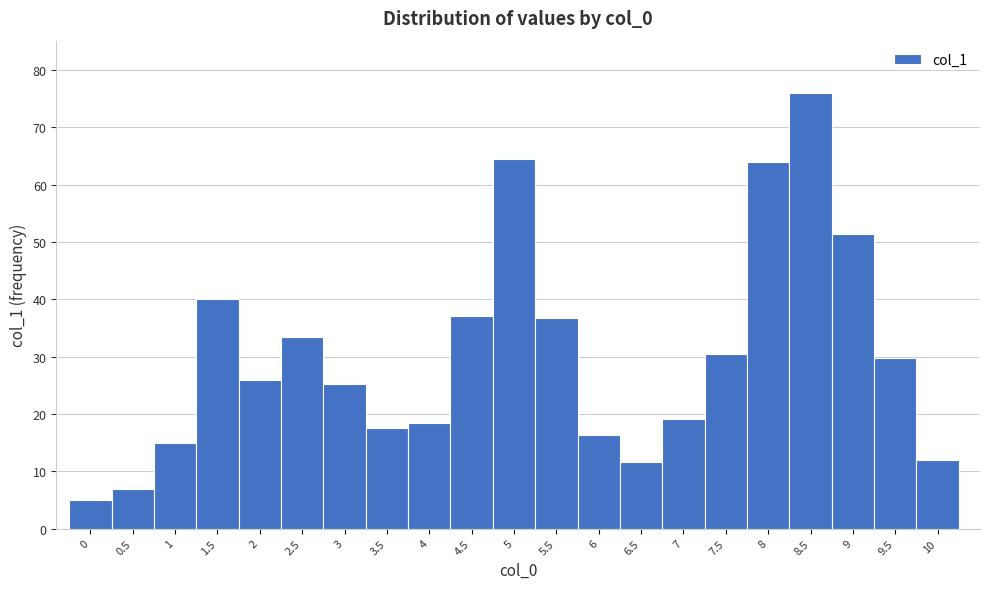

What is the height of the bar covering 5.75 to 6.25 on the x-axis? The values are not printed on the chart, so give them approximately, as read against the axis.

16